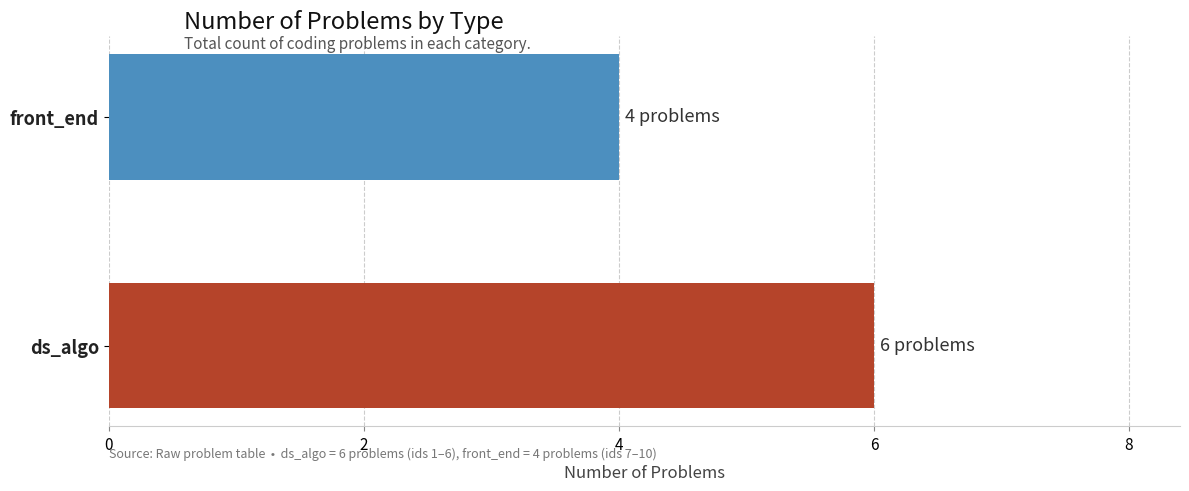

What is the ratio of the value at front_end to the value at ds_algo?

0.7